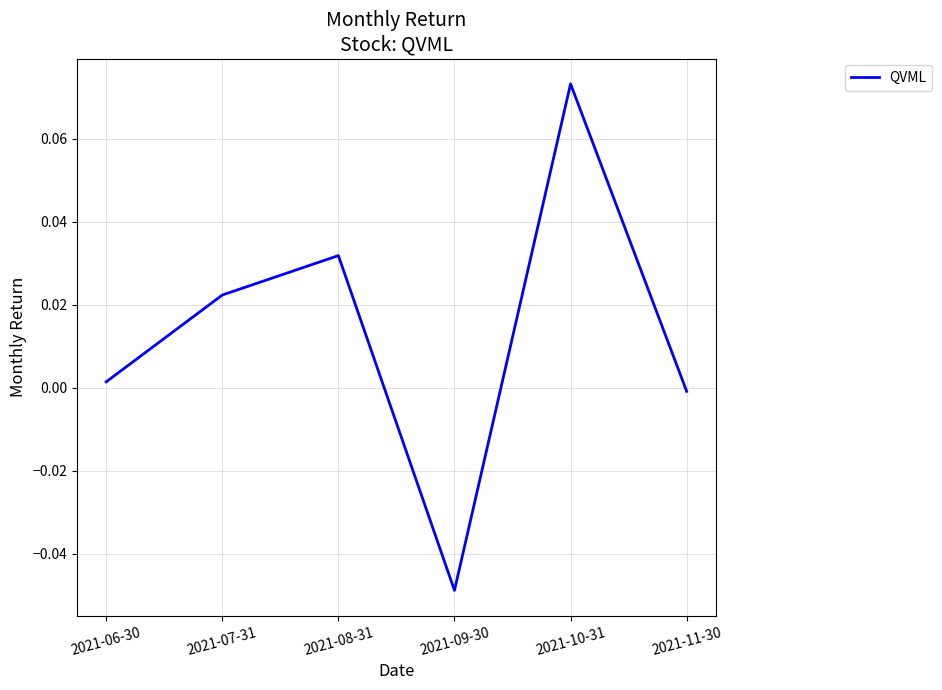

Which category has the lowest value across all series?

2021-09-30